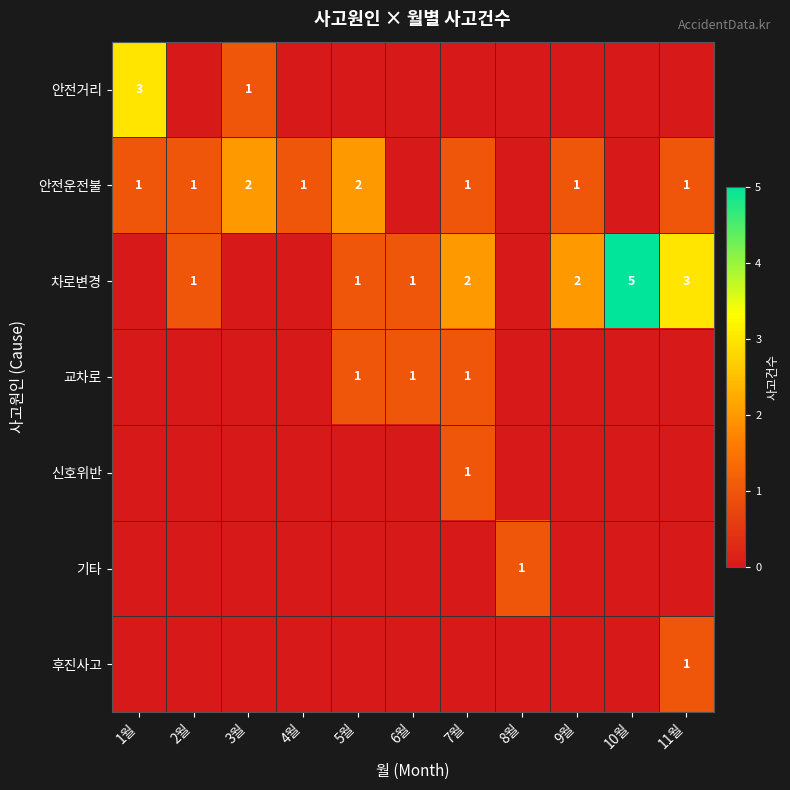

The value of 차로변경 at 6월 is 1. True or false?

True